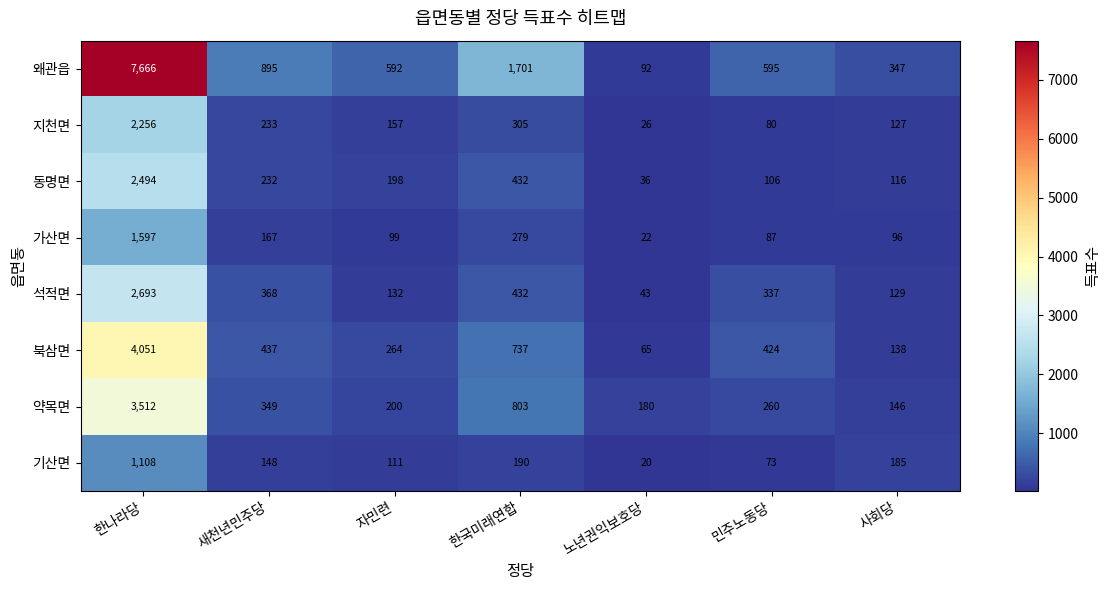

At which label does 북삼면 first exceed 424?

한나라당